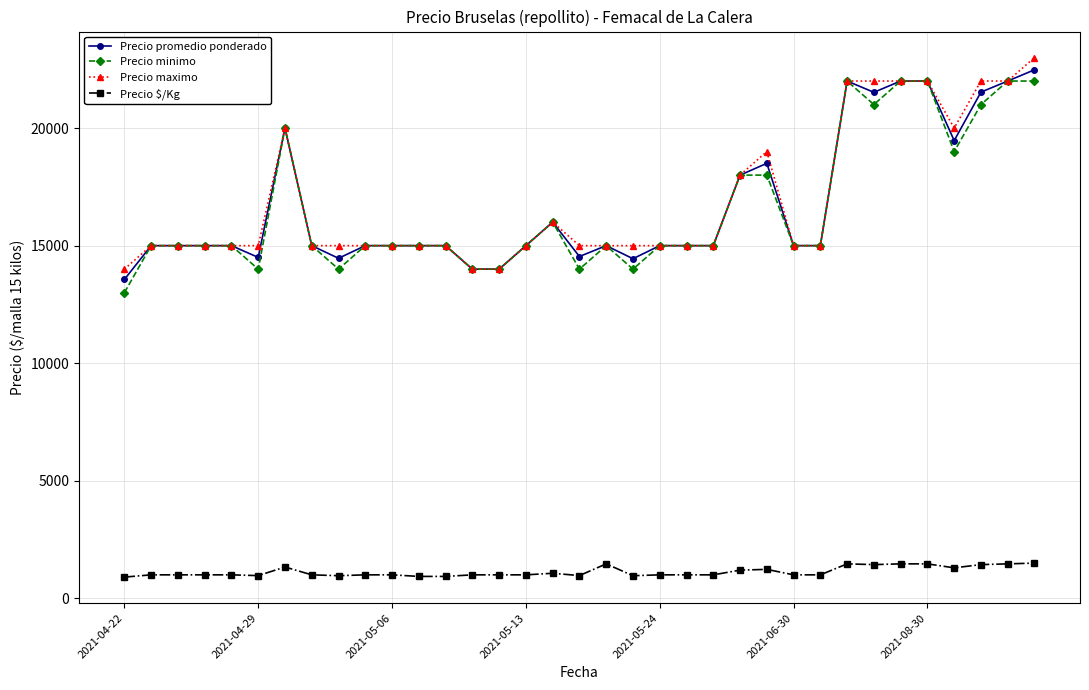

What is the highest value of the Precio maximo series?

23000